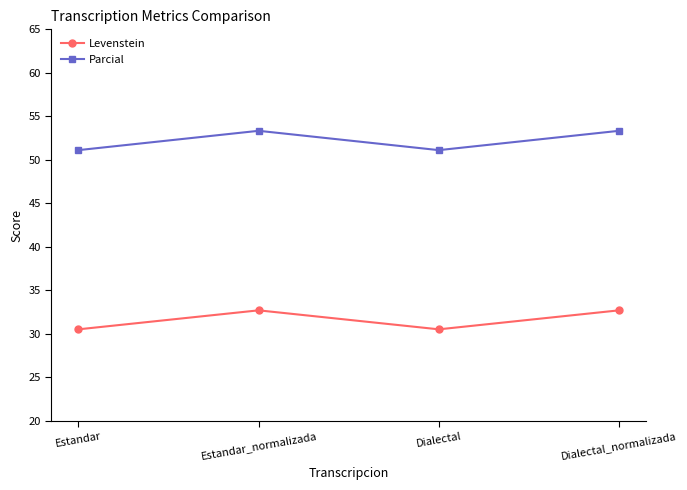

Rank the series by their maximum value, from lowest to highest.

Levenstein, Parcial